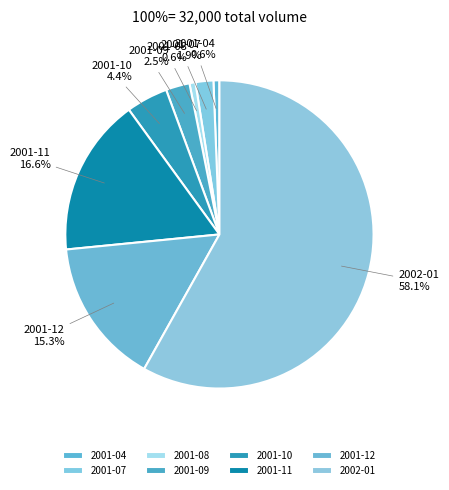

How many slices are in this pie chart?

8